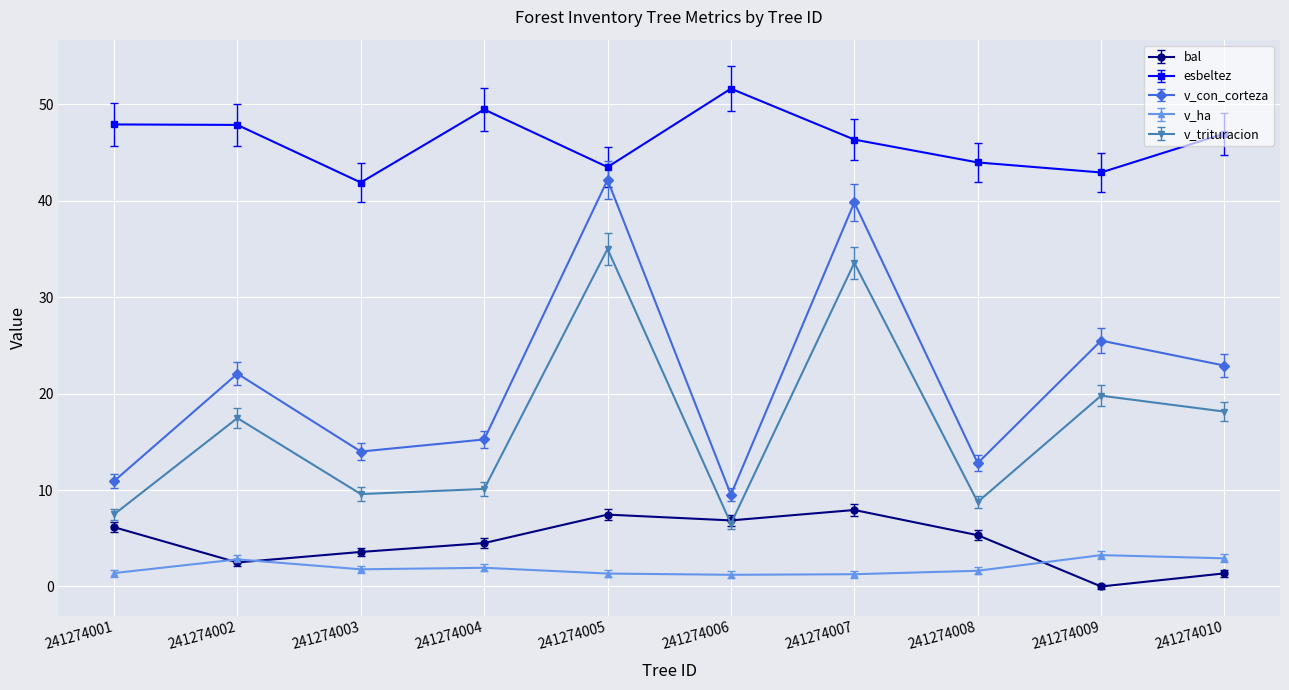

Read the v_trituracion value at 241274009.

19.8